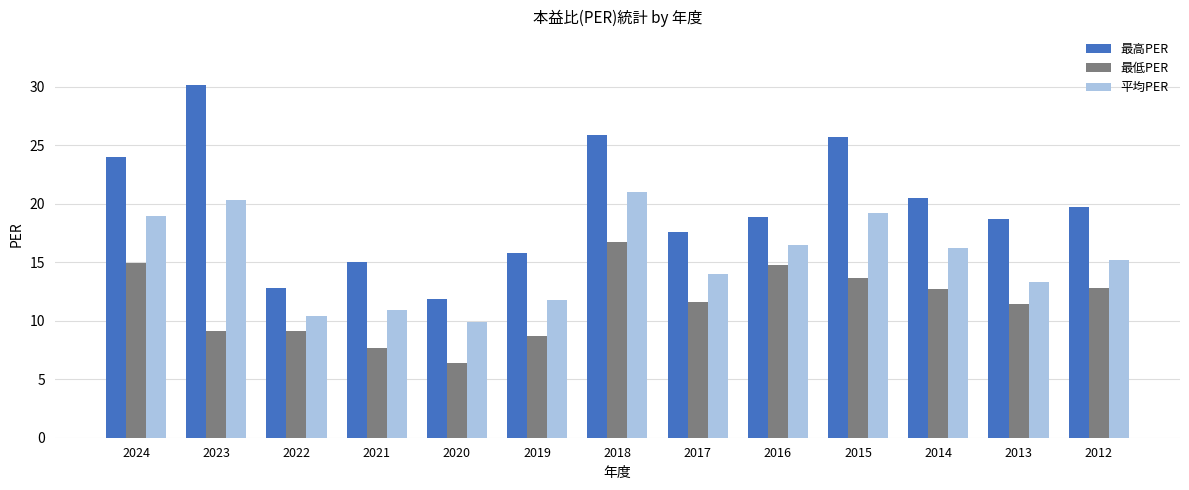

What is the value of the 最低PER bar at the 12th from the left?

11.4